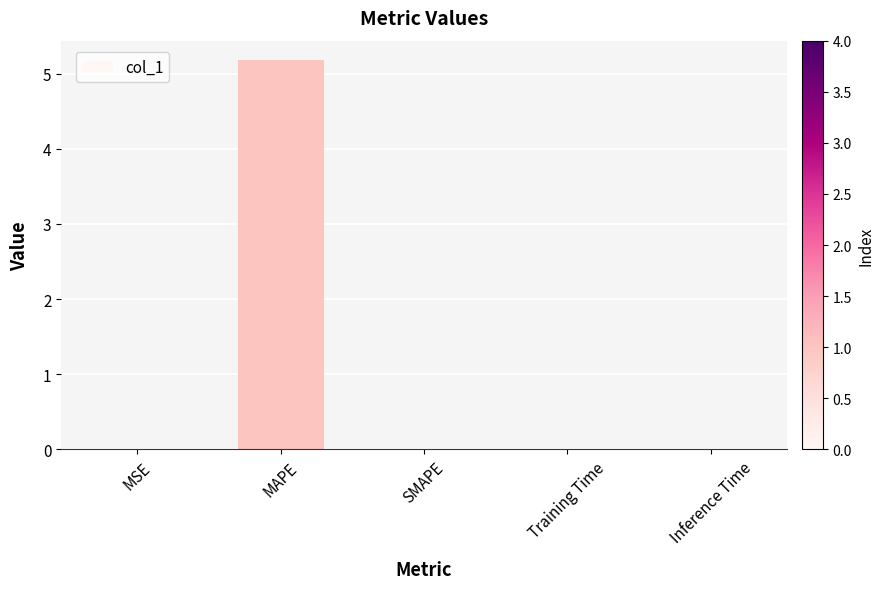

At which category does the chart reach its peak across all series?

MAPE